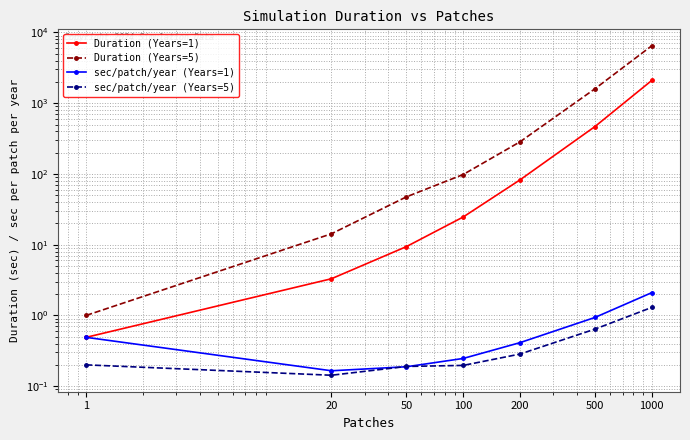

How many lines are shown in the chart?

4